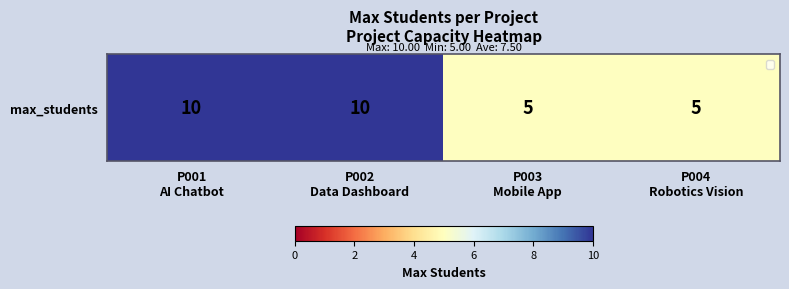

The chart shows a value of 5 at P004
Robotics Vision. True or false?

True